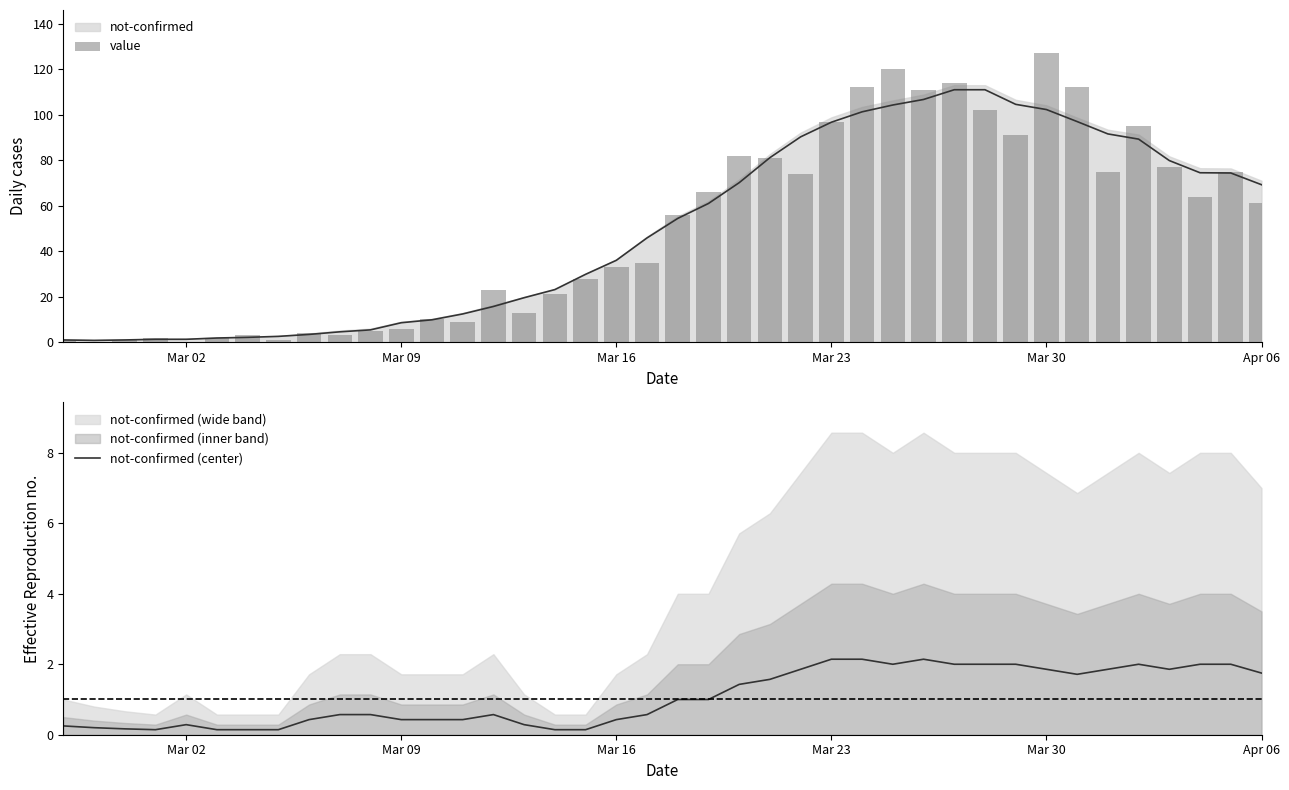

Does the chart contain any negative values?

No